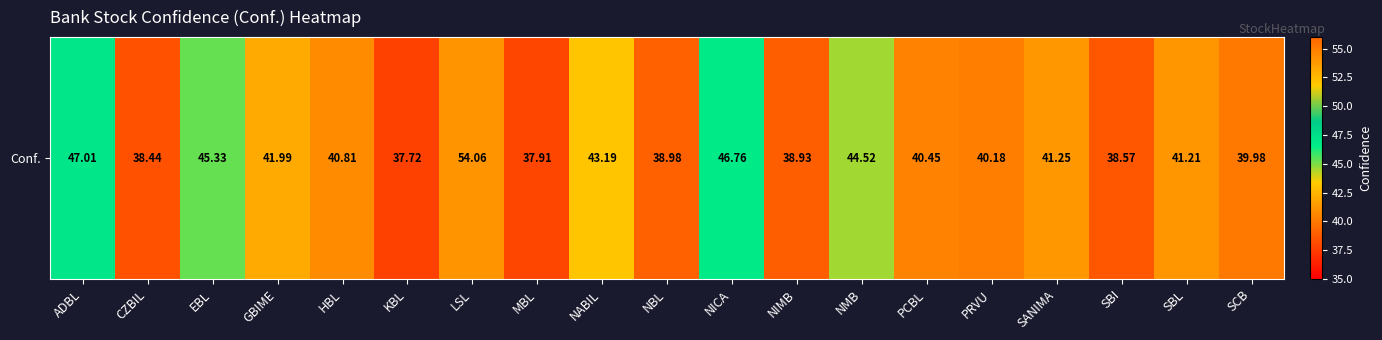

Where does the data first go above 40?

ADBL